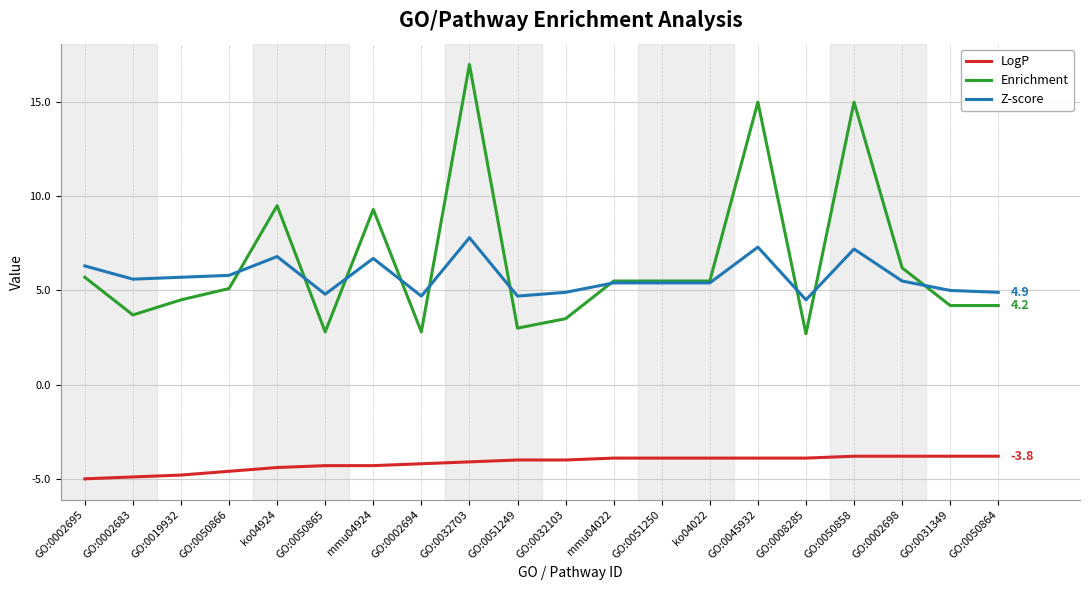

What value does the LogP series have at GO:0050865?

-4.3